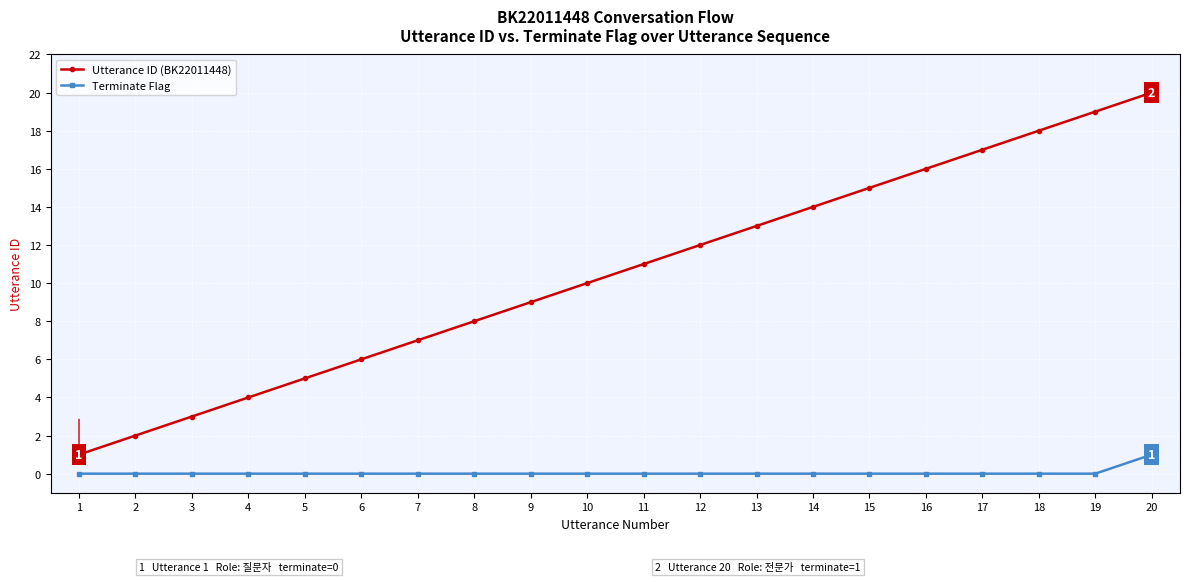

True or false: Terminate Flag and Utterance ID (BK22011448) cross at least once.

False